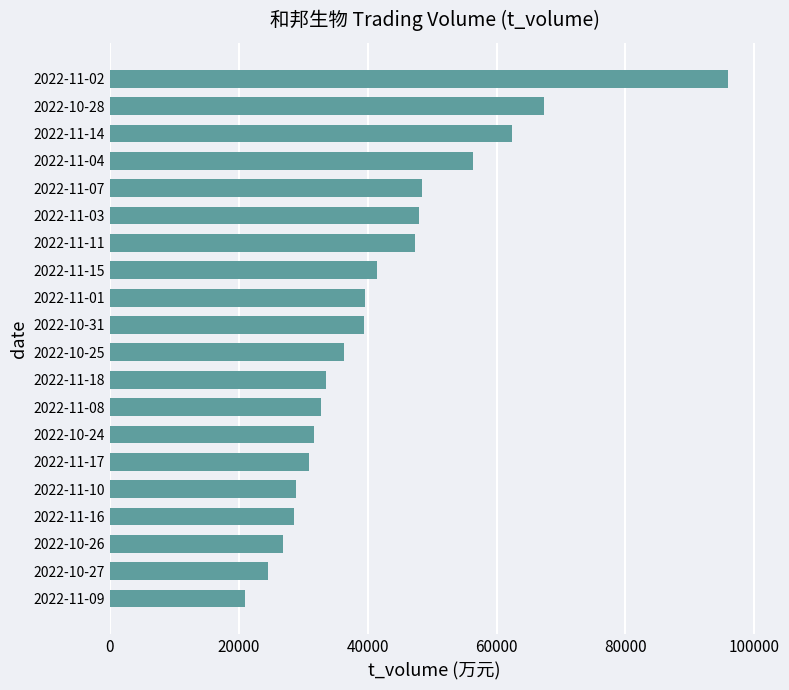

What is the ratio of the value at 2022-11-10 to the value at 2022-11-07?

0.6